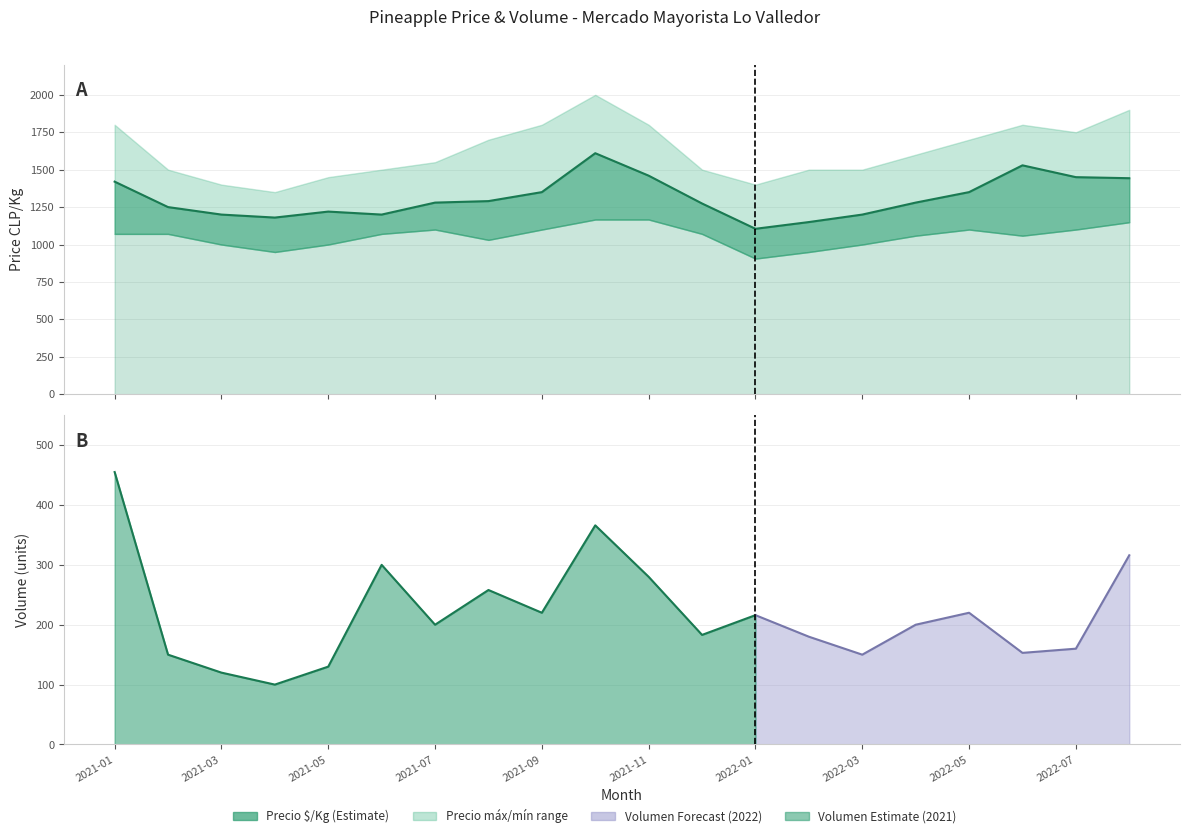

Which series has the largest total across all categories?

Precio máximo